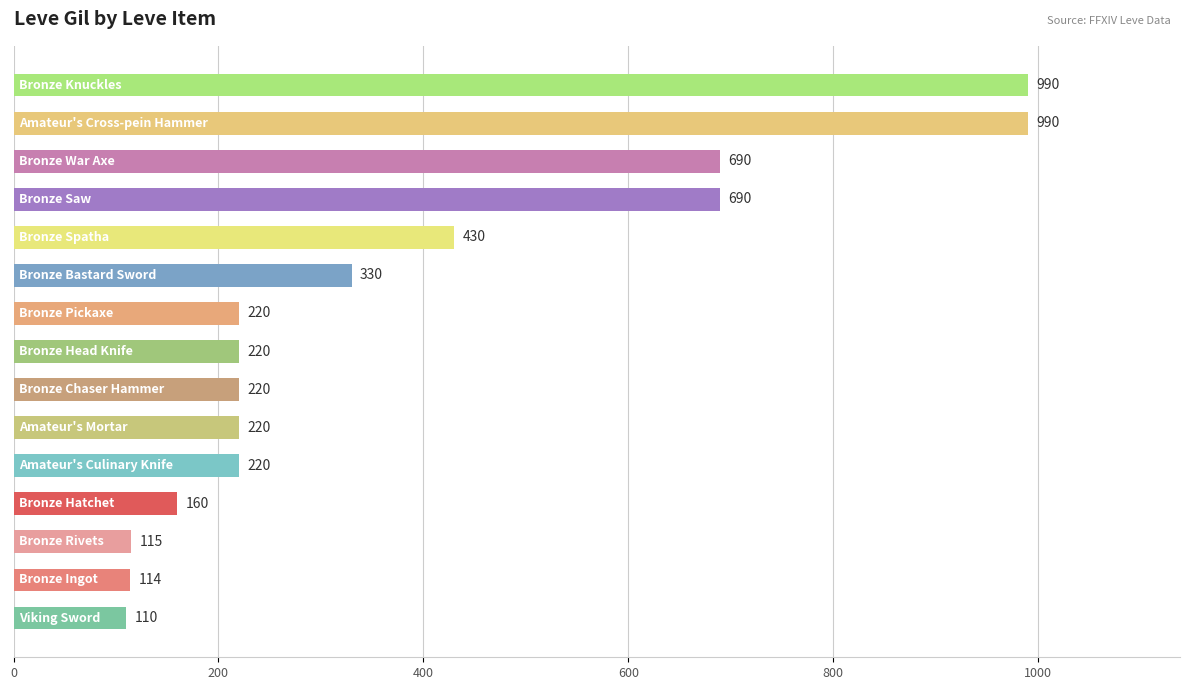

What is the minimum value shown in the chart?

110